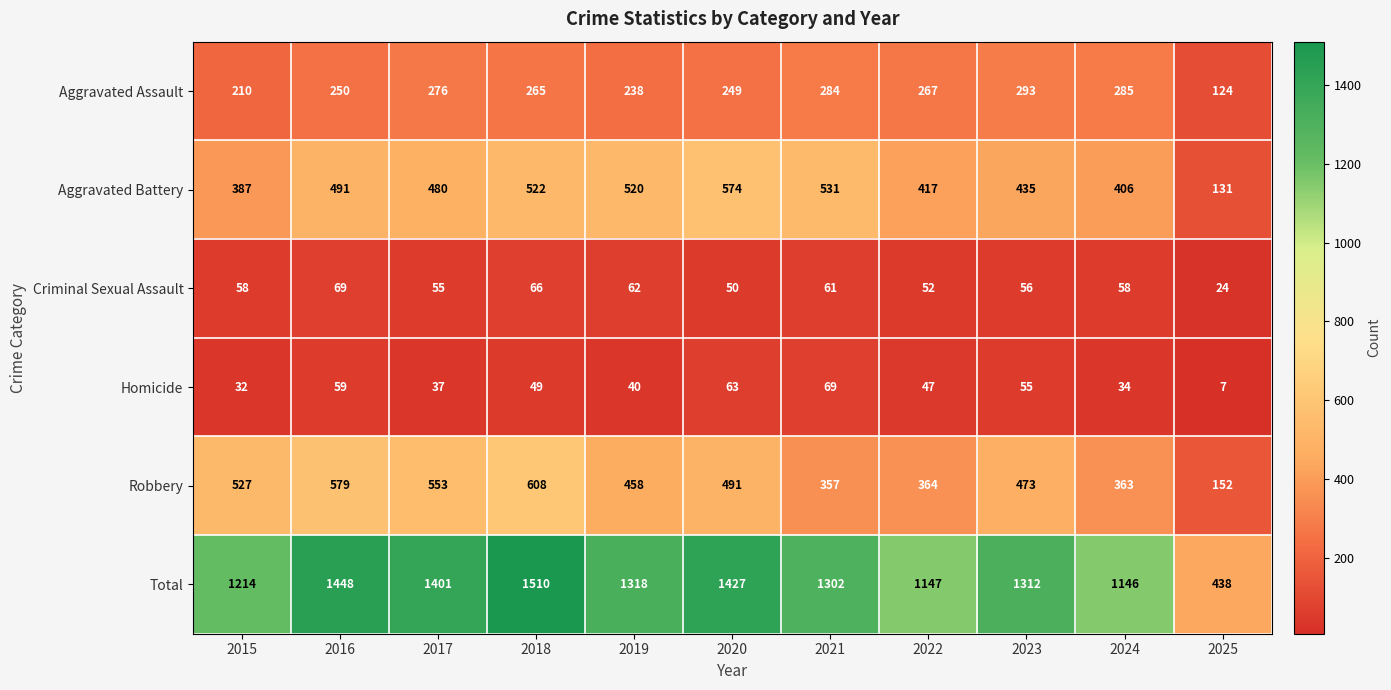

At which category does the chart reach its peak across all series?

2018